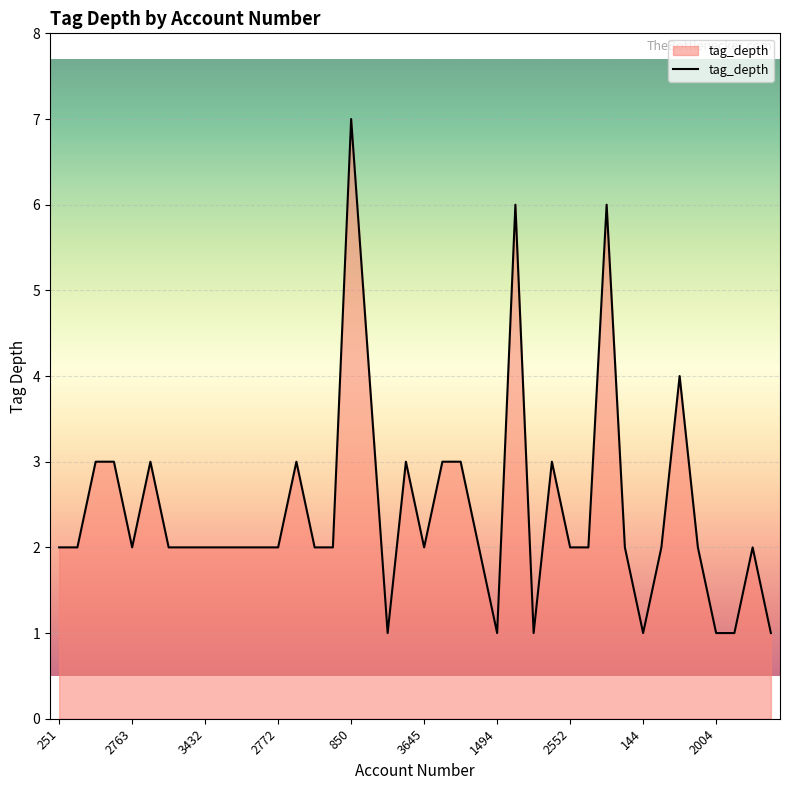

What is the difference between the maximum and minimum values?

6